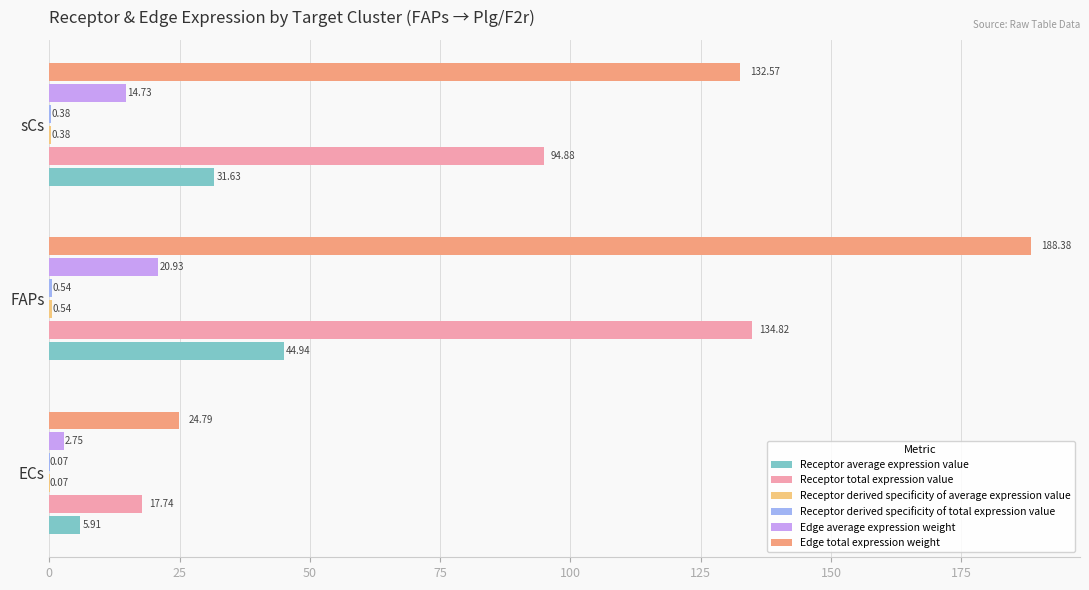

Which series has the largest total across all categories?

Edge total expression weight